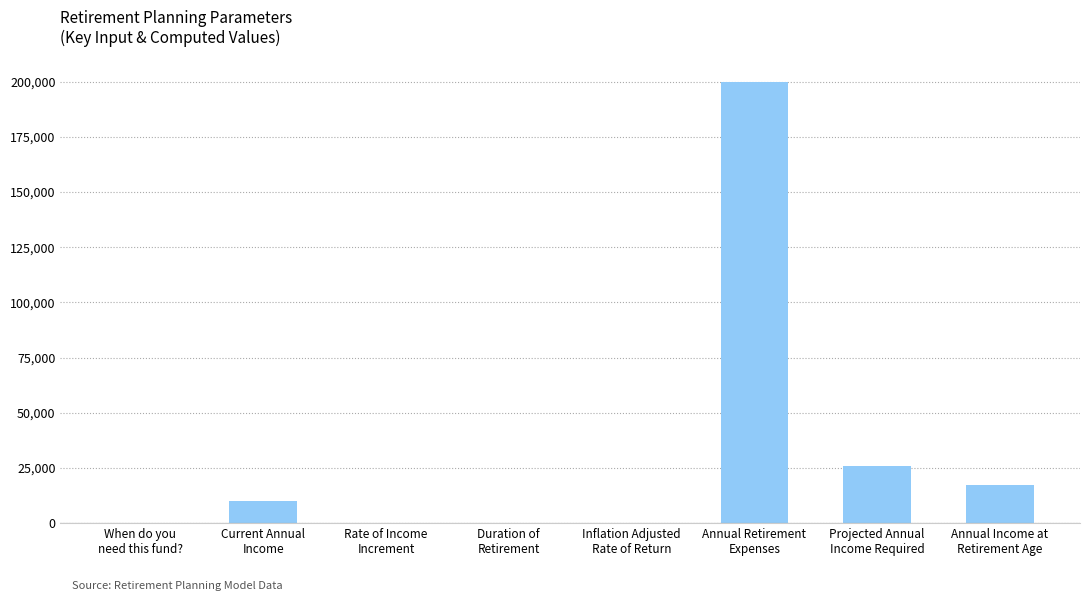

What is the maximum value shown in the chart?

200000.0